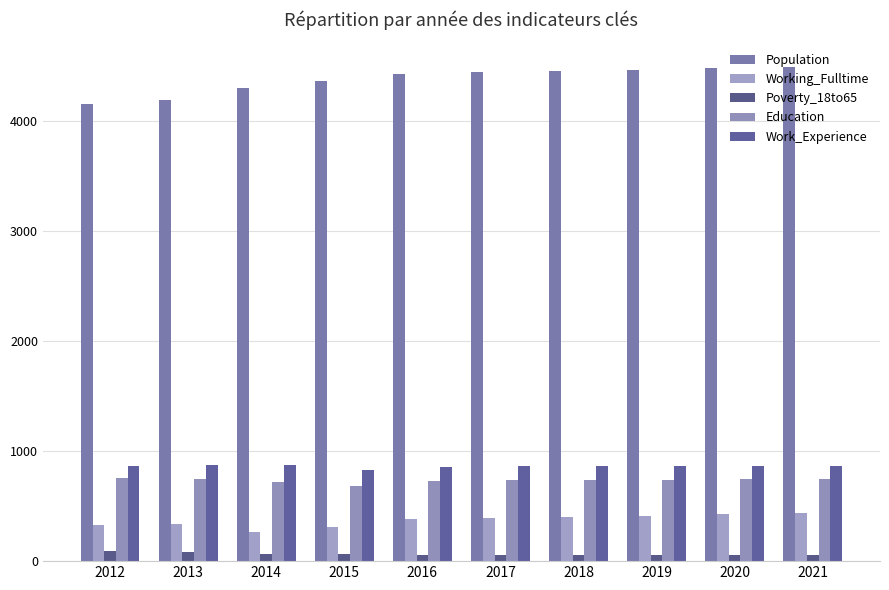

Are the bars grouped side by side (vs. stacked)?

Yes